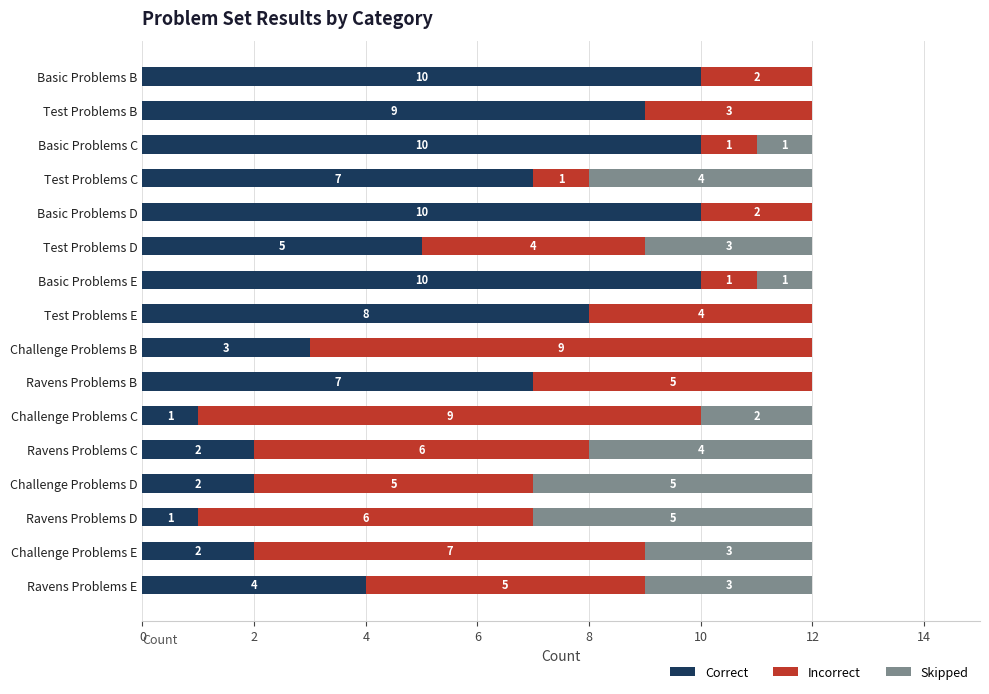

True or false: Correct has a value of 2 at Ravens Problems C.

True